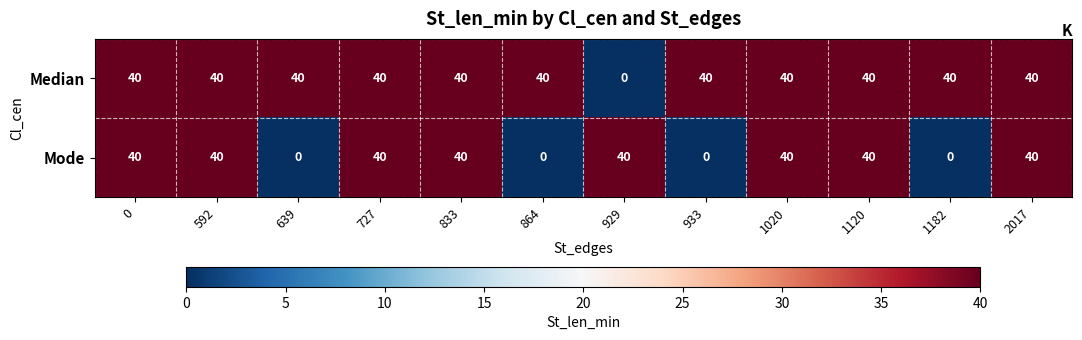

The Mode series shows 0 at 639. True or false?

True